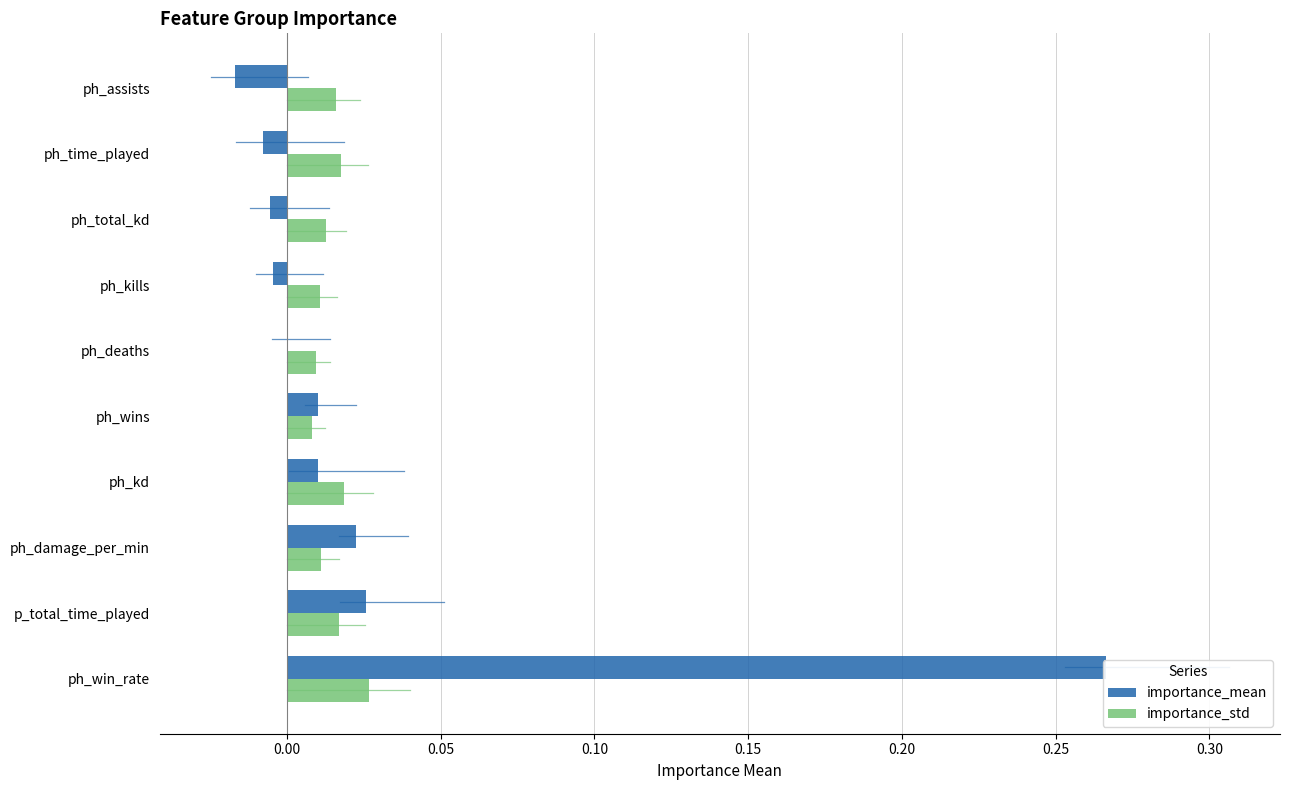

Is it true that importance_mean equals -0.0 at ph_deaths?

True